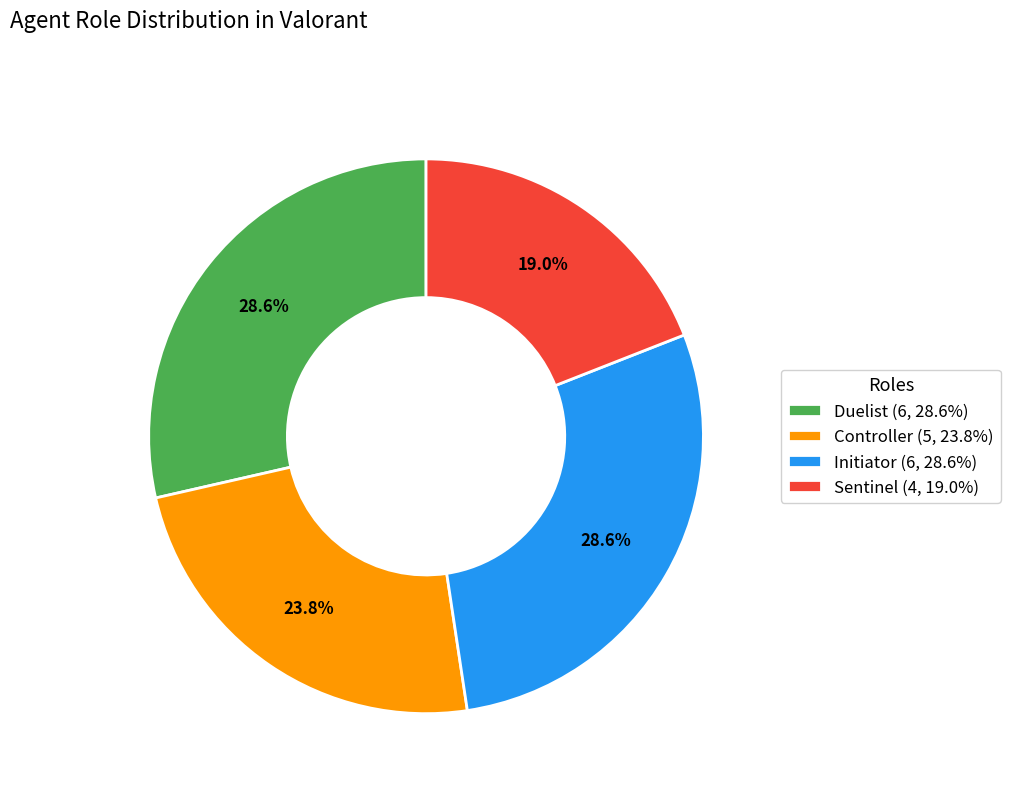

What portion of the pie excludes Controller?

76.2%